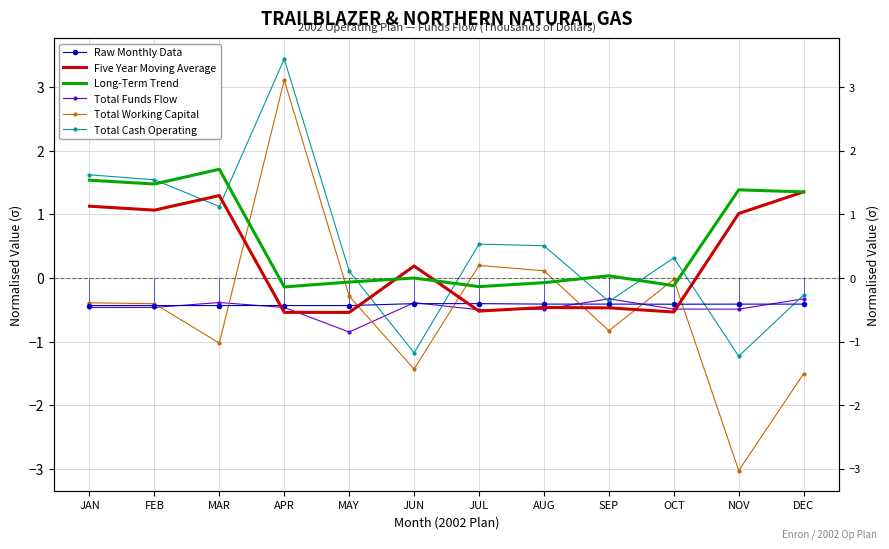

What is the minimum value shown in the chart?

-3.0